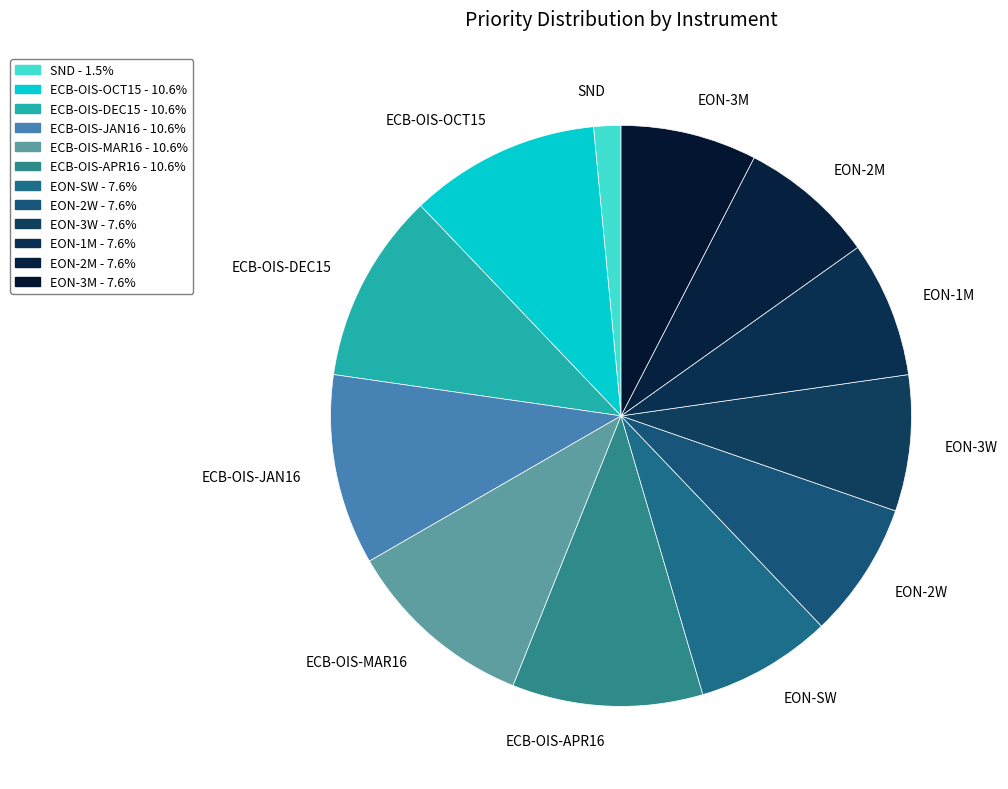

How many segments does this pie chart have?

12